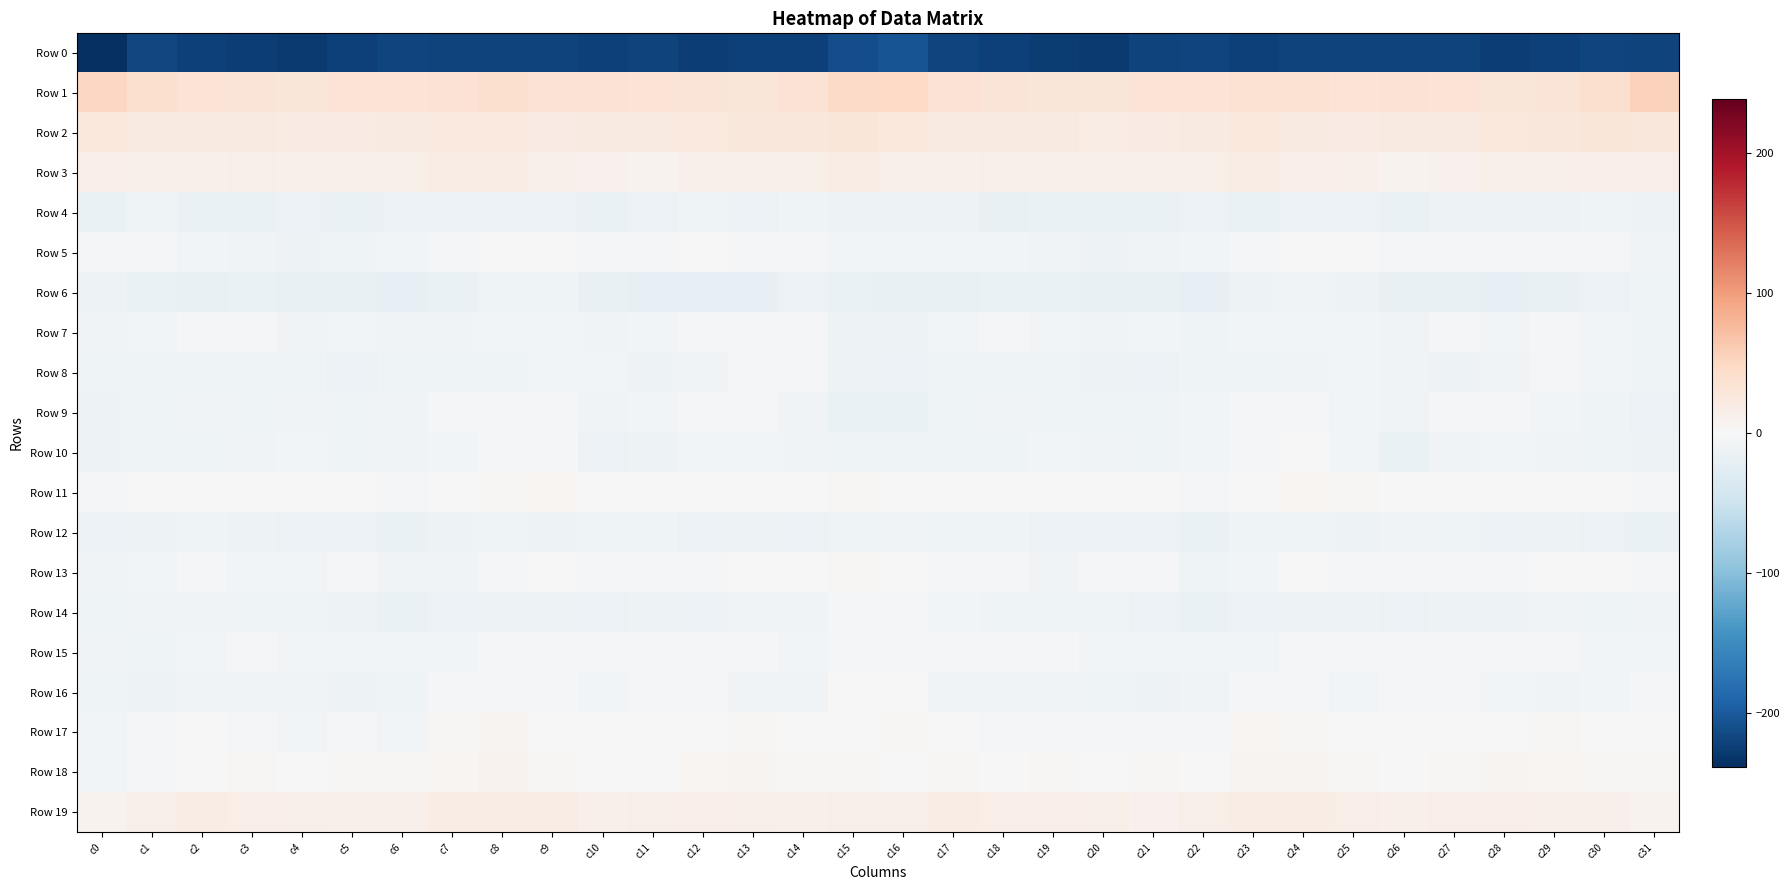

Reading right to left, extract all data points from this chart.

Row 0: c31=-220.2	c30=-218.6	c29=-222.4	c28=-224.1	c27=-221.6	c26=-220.8	c25=-221.3	c24=-220.2	c23=-221.9	c22=-219.5	c21=-221.0	c20=-227.7	c19=-226.7	c18=-222.4	c17=-218.7	c16=-206.1	c15=-211.9	c14=-221.9	c13=-223.2	c12=-223.8	c11=-220.4	c10=-221.7	c9=-220.4	c8=-220.8	c7=-221.1	c6=-219.0	c5=-223.5	c4=-228.4	c3=-224.6	c2=-221.8	c1=-217.9	c0=-238.5
Row 1: c31=55.5	c30=38.9	c29=30.7	c28=29.6	c27=32.4	c26=33.9	c25=33.2	c24=36.5	c23=36.1	c22=32.7	c21=32.9	c20=29.5	c19=29.0	c18=31.6	c17=34.4	c16=48.3	c15=45.9	c14=33.7	c13=29.4	c12=30.9	c11=32.7	c10=33.9	c9=34.1	c8=37.3	c7=34.7	c6=32.9	c5=32.1	c4=28.6	c3=30.1	c2=31.7	c1=37.5	c0=49.8
Row 2: c31=27.8	c30=28.6	c29=26.8	c28=25.6	c27=21.1	c26=21.5	c25=20.4	c24=21.3	c23=25.2	c22=20.9	c21=20.4	c20=18.6	c19=21.7	c18=22.2	c17=20.9	c16=24.7	c15=28.7	c14=26.8	c13=27.1	c12=23.5	c11=20.5	c10=21.9	c9=20.1	c8=23.2	c7=24.0	c6=20.7	c5=19.5	c4=19.5	c3=22.2	c2=21.7	c1=21.7	c0=25.0
Row 3: c31=15.3	c30=16.3	c29=14.4	c28=14.3	c27=9.3	c26=8.5	c25=11.2	c24=15.3	c23=18.1	c22=14.8	c21=14.3	c20=13.0	c19=13.6	c18=13.6	c17=12.2	c16=13.7	c15=17.1	c14=14.8	c13=14.9	c12=12.5	c11=8.1	c10=9.9	c9=12.4	c8=16.9	c7=17.4	c6=13.8	c5=14.4	c4=12.5	c3=14.1	c2=12.7	c1=13.8	c0=15.5
Row 4: c31=-12.9	c30=-9.5	c29=-12.8	c28=-11.5	c27=-12.5	c26=-16.0	c25=-14.2	c24=-13.1	c23=-15.0	c22=-13.7	c21=-15.1	c20=-15.9	c19=-15.2	c18=-17.0	c17=-12.7	c16=-12.8	c15=-12.1	c14=-10.0	c13=-13.2	c12=-11.1	c11=-14.2	c10=-15.6	c9=-13.1	c8=-14.2	c7=-14.3	c6=-13.8	c5=-16.4	c4=-14.9	c3=-16.1	c2=-16.0	c1=-10.6	c0=-15.2
Row 5: c31=-8.2	c30=-3.2	c29=-4.6	c28=-3.2	c27=-2.0	c26=-4.2	c25=-1.7	c24=1.3	c23=-2.4	c22=-5.9	c21=-7.6	c20=-11.7	c19=-9.0	c18=-6.4	c17=-5.8	c16=-6.0	c15=-7.2	c14=-2.3	c13=-5.4	c12=-1.8	c11=-3.1	c10=-3.8	c9=0.1	c8=0.3	c7=-3.6	c6=-6.4	c5=-9.5	c4=-11.2	c3=-7.8	c2=-6.1	c1=-3.7	c0=-3.9
Row 6: c31=-9.5	c30=-13.4	c29=-17.4	c28=-19.9	c27=-18.2	c26=-18.6	c25=-12.2	c24=-8.6	c23=-12.2	c22=-20.3	c21=-18.2	c20=-17.8	c19=-16.1	c18=-16.2	c17=-18.1	c16=-17.5	c15=-15.1	c14=-14.2	c13=-19.2	c12=-19.0	c11=-18.7	c10=-17.0	c9=-9.8	c8=-9.4	c7=-15.3	c6=-20.2	c5=-17.5	c4=-17.6	c3=-15.8	c2=-16.8	c1=-16.2	c0=-12.2
Row 7: c31=-10.4	c30=-6.3	c29=-2.6	c28=-5.6	c27=-5.5	c26=-7.6	c25=-6.9	c24=-6.1	c23=-7.1	c22=-9.4	c21=-6.7	c20=-8.0	c19=-6.1	c18=-4.0	c17=-5.9	c16=-12.0	c15=-12.2	c14=-3.4	c13=-3.8	c12=-5.4	c11=-6.4	c10=-8.2	c9=-5.8	c8=-6.8	c7=-8.0	c6=-8.1	c5=-6.8	c4=-8.0	c3=-5.1	c2=-3.4	c1=-5.9	c0=-7.5
Row 8: c31=-10.7	c30=-7.4	c29=-4.2	c28=-7.7	c27=-11.4	c26=-9.2	c25=-5.8	c24=-8.8	c23=-10.9	c22=-10.2	c21=-13.1	c20=-11.9	c19=-9.9	c18=-10.8	c17=-10.3	c16=-14.7	c15=-12.9	c14=-4.9	c13=-4.9	c12=-9.1	c11=-11.8	c10=-7.0	c9=-6.6	c8=-9.9	c7=-10.8	c6=-10.4	c5=-13.9	c4=-10.3	c3=-10.7	c2=-9.6	c1=-9.5	c0=-9.7
Row 9: c31=-14.2	c30=-10.5	c29=-6.1	c28=-4.3	c27=-5.2	c26=-7.9	c25=-5.8	c24=-3.2	c23=-4.2	c22=-7.2	c21=-9.9	c20=-9.7	c19=-9.8	c18=-9.1	c17=-9.7	c16=-16.6	c15=-15.6	c14=-8.0	c13=-4.9	c12=-4.5	c11=-6.3	c10=-7.8	c9=-4.5	c8=-3.1	c7=-5.3	c6=-8.3	c5=-10.1	c4=-9.2	c3=-10.2	c2=-8.0	c1=-11.0	c0=-11.6
Row 10: c31=-12.8	c30=-9.3	c29=-8.1	c28=-6.1	c27=-8.9	c26=-15.2	c25=-5.9	c24=-1.1	c23=-5.3	c22=-7.4	c21=-9.5	c20=-8.6	c19=-6.3	c18=-10.5	c17=-9.8	c16=-11.1	c15=-10.6	c14=-8.2	c13=-7.3	c12=-6.4	c11=-11.8	c10=-13.5	c9=-2.0	c8=-2.9	c7=-5.8	c6=-8.1	c5=-9.9	c4=-7.0	c3=-7.9	c2=-10.4	c1=-10.9	c0=-13.0
Row 11: c31=-3.5	c30=0.7	c29=-0.6	c28=-0.8	c27=0.2	c26=-0.8	c25=2.7	c24=4.6	c23=1.6	c22=-2.5	c21=-1.3	c20=-0.6	c19=1.1	c18=-1.1	c17=-0.1	c16=0.8	c15=2.3	c14=1.4	c13=-1.5	c12=-0.2	c11=-0.5	c10=0.2	c9=4.1	c8=3.5	c7=0.4	c6=-2.2	c5=-1.2	c4=0.1	c3=0.5	c2=-1.2	c1=-1.6	c0=-4.0
Row 12: c31=-15.3	c30=-14.7	c29=-12.4	c28=-13.8	c27=-11.1	c26=-9.2	c25=-11.4	c24=-11.0	c23=-10.3	c22=-15.7	c21=-13.6	c20=-13.9	c19=-13.7	c18=-10.6	c17=-9.8	c16=-7.6	c15=-10.2	c14=-13.3	c13=-12.4	c12=-13.6	c11=-9.8	c10=-10.0	c9=-12.0	c8=-10.2	c7=-12.0	c6=-15.3	c5=-13.2	c4=-14.6	c3=-12.1	c2=-10.6	c1=-12.3	c0=-14.3
Row 13: c31=-2.1	c30=-1.8	c29=-1.8	c28=-4.1	c27=-4.8	c26=-4.4	c25=-2.2	c24=-1.0	c23=-6.3	c22=-11.1	c21=-4.1	c20=-4.6	c19=-8.7	c18=-4.2	c17=-2.4	c16=1.3	c15=3.2	c14=-1.5	c13=-1.6	c12=-5.3	c11=-4.3	c10=-4.2	c9=-1.3	c8=-2.0	c7=-9.2	c6=-8.8	c5=-3.0	c4=-6.9	c3=-7.4	c2=-3.0	c1=-6.6	c0=-9.1
Row 14: c31=-8.7	c30=-9.4	c29=-8.3	c28=-11.9	c27=-12.8	c26=-13.7	c25=-12.4	c24=-12.2	c23=-13.8	c22=-15.6	c21=-13.3	c20=-10.1	c19=-10.6	c18=-9.9	c17=-6.0	c16=-1.9	c15=-4.6	c14=-9.1	c13=-8.3	c12=-13.4	c11=-12.4	c10=-13.6	c9=-12.2	c8=-12.3	c7=-14.6	c6=-15.0	c5=-12.0	c4=-9.9	c3=-10.8	c2=-8.9	c1=-8.8	c0=-9.6
Row 15: c31=-6.6	c30=-6.0	c29=-5.6	c28=-4.7	c27=-3.2	c26=-3.3	c25=-2.9	c24=-3.3	c23=-6.1	c22=-7.4	c21=-6.0	c20=-7.4	c19=-5.4	c18=-4.8	c17=-5.4	c16=-2.8	c15=-2.9	c14=-6.3	c13=-4.7	c12=-4.5	c11=-2.3	c10=-3.6	c9=-2.8	c8=-4.1	c7=-7.1	c6=-6.7	c5=-6.1	c4=-7.2	c3=-4.6	c2=-5.6	c1=-9.3	c0=-8.2
Row 16: c31=-2.6	c30=-6.3	c29=-8.2	c28=-6.3	c27=-5.1	c26=-5.4	c25=-5.6	c24=-4.7	c23=-4.3	c22=-8.7	c21=-11.3	c20=-10.1	c19=-7.8	c18=-7.9	c17=-7.5	c16=-1.8	c15=-1.7	c14=-7.9	c13=-7.7	c12=-5.6	c11=-4.9	c10=-5.8	c9=-5.2	c8=-4.3	c7=-5.3	c6=-10.1	c5=-11.2	c4=-9.0	c3=-7.6	c2=-8.2	c1=-11.5	c0=-10.3
Row 17: c31=0.2	c30=-1.5	c29=2.2	c28=1.6	c27=0.6	c26=0.5	c25=-0.6	c24=3.3	c23=5.3	c22=-5.1	c21=-5.1	c20=-5.4	c19=-4.3	c18=-3.0	c17=0.6	c16=2.2	c15=0.5	c14=-0.7	c13=2.8	c12=0.7	c11=1.1	c10=-0.5	c9=0.1	c8=5.8	c7=1.9	c6=-6.3	c5=-4.7	c4=-5.6	c3=-3.6	c2=-1.8	c1=-3.5	c0=-5.6
Row 18: c31=3.6	c30=3.1	c29=4.8	c28=6.3	c27=2.4	c26=0.8	c25=2.1	c24=6.4	c23=6.4	c22=1.6	c21=3.4	c20=0.6	c19=1.9	c18=1.5	c17=2.0	c16=1.3	c15=3.7	c14=3.2	c13=6.4	c12=4.8	c11=1.8	c10=0.4	c9=3.6	c8=7.8	c7=4.3	c6=2.4	c5=2.8	c4=0.2	c3=2.3	c2=1.6	c1=-2.1	c0=-6.4
Row 19: c31=8.7	c30=12.5	c29=12.4	c28=15.3	c27=15.3	c26=11.7	c25=16.1	c24=17.9	c23=18.1	c22=13.5	c21=10.8	c20=13.4	c19=16.4	c18=16.5	c17=17.7	c16=14.1	c15=13.3	c14=12.4	c13=13.9	c12=15.6	c11=14.1	c10=12.3	c9=17.4	c8=17.8	c7=17.4	c6=11.7	c5=11.5	c4=14.9	c3=16.3	c2=17.5	c1=14.5	c0=8.2